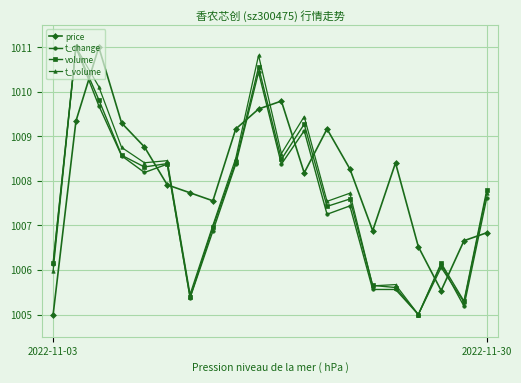

What is the highest value of the price series?

1011.0